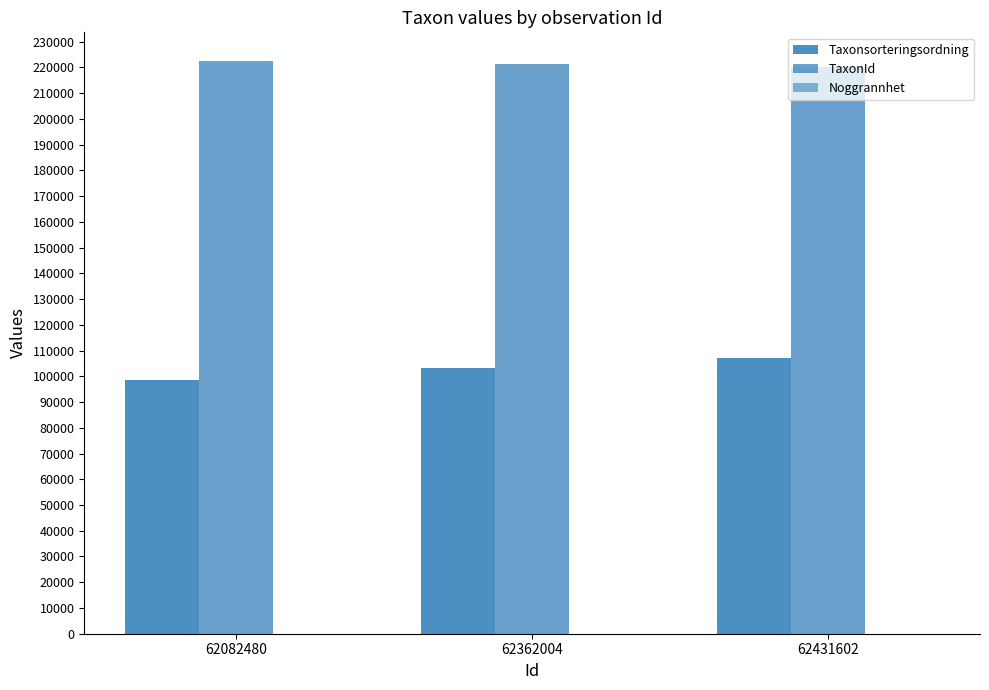

How many groups of bars are there?

3